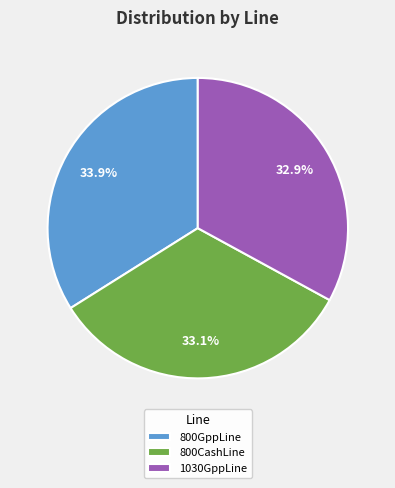

Combined, do 800CashLine and 1030GppLine account for over 50%?

Yes